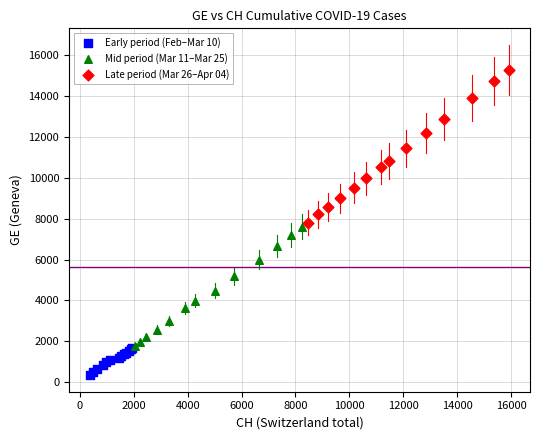

Which series reaches the maximum Y coordinate?

Late period (Mar 26–Apr 04)